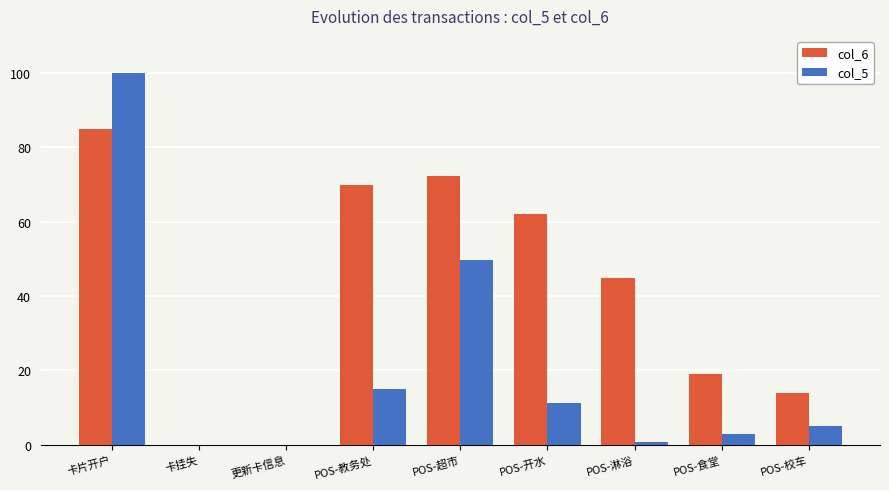

The value of col_6 at 卡挂失 is 0.0. True or false?

True